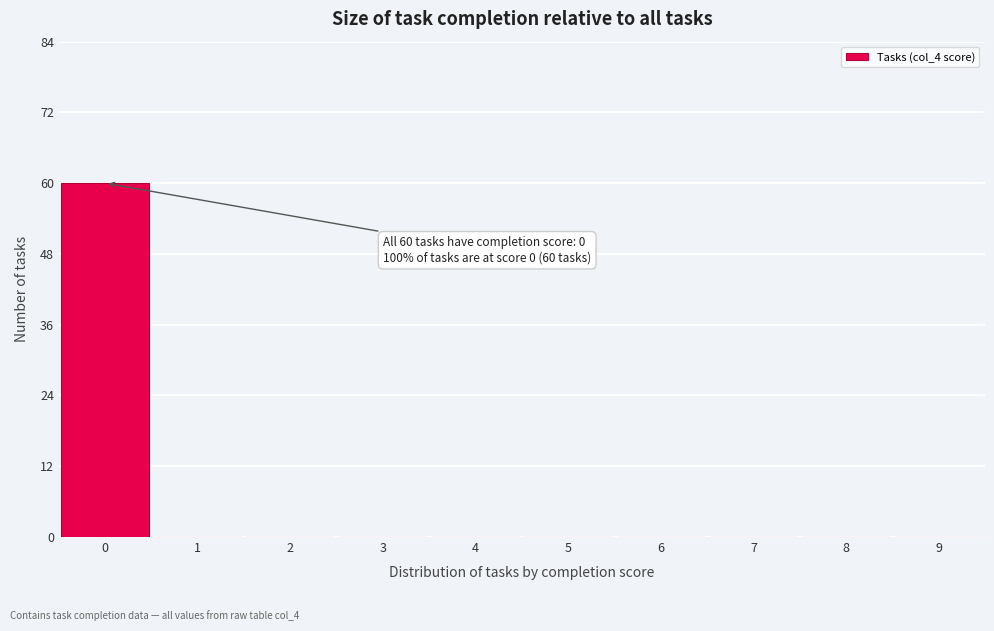

Which range on the x-axis has the tallest bar?

-0.5 to 0.5